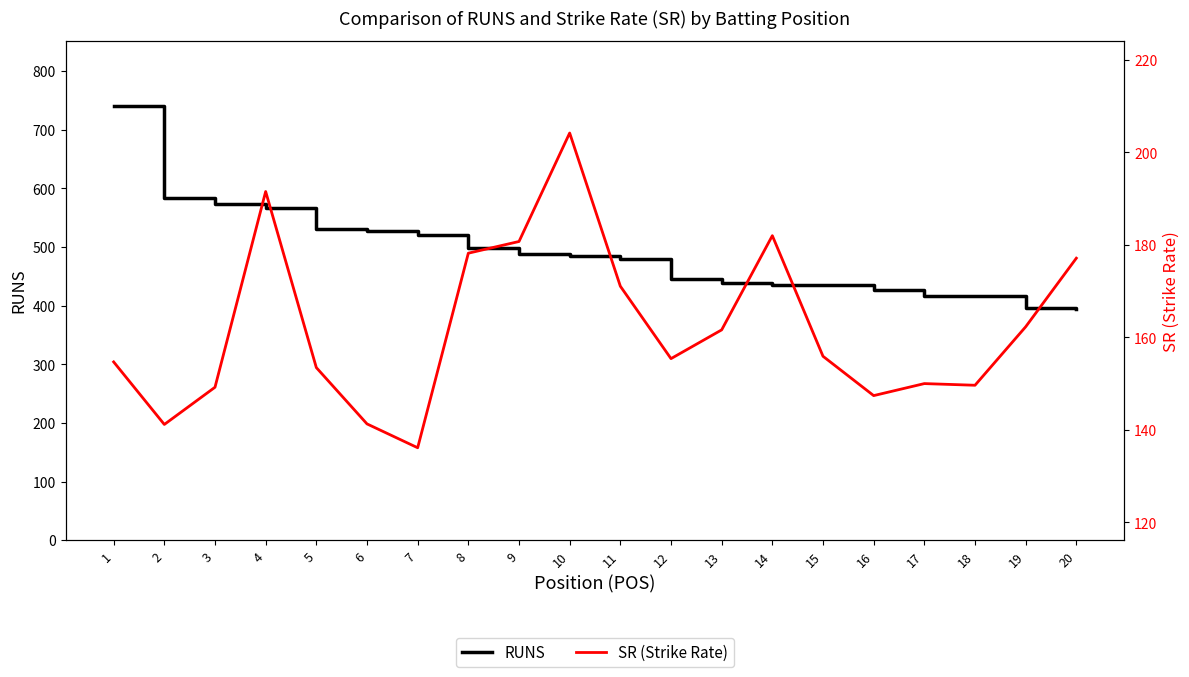

True or false: SR (Strike Rate) and RUNS intersect in this chart.

False